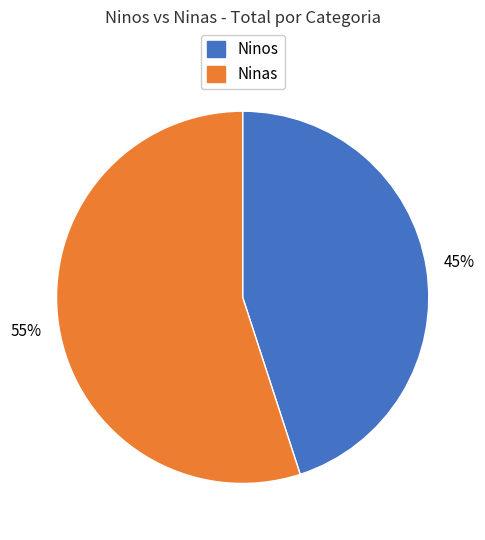

To the nearest percent, what is the average slice percentage?

50%